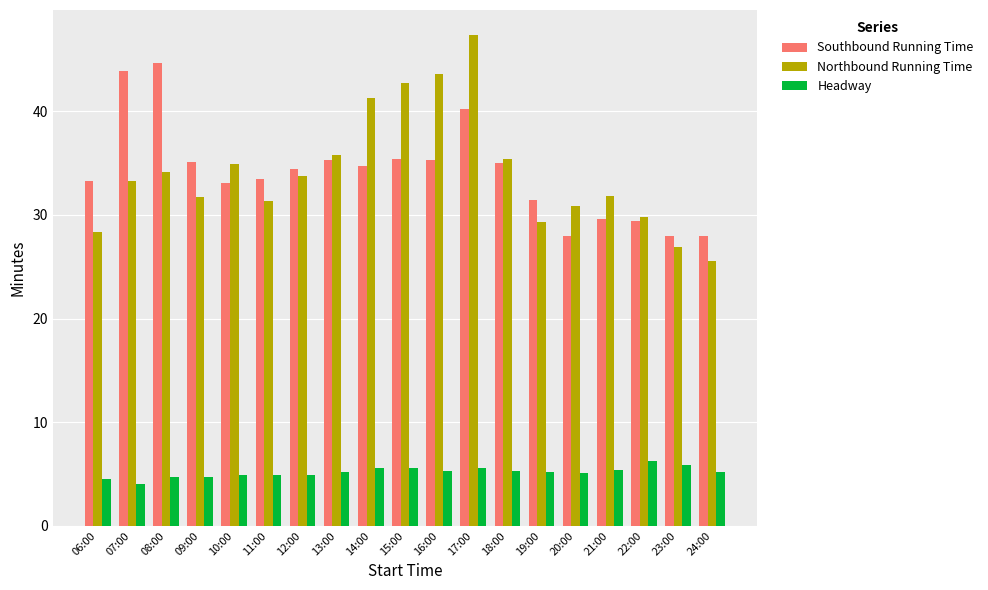

At which category is the sum across all series the highest?

17:00